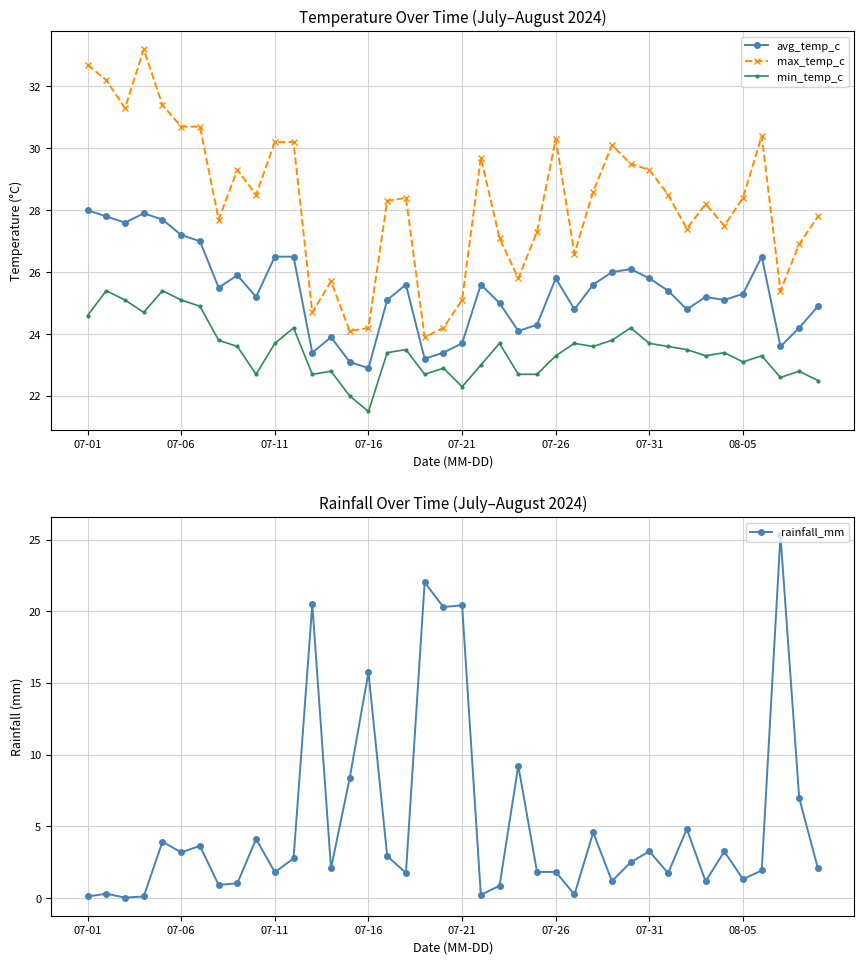

The value of avg_temp_c at 07-26 is 35.8. True or false?

False